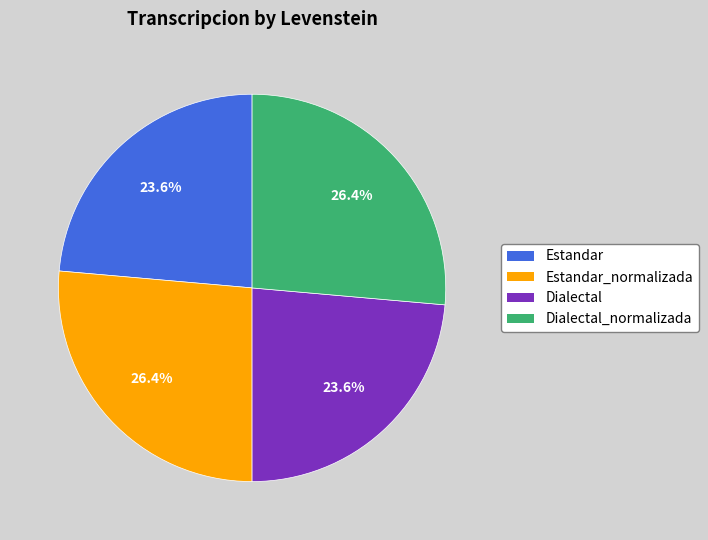

How many segments does this pie chart have?

4